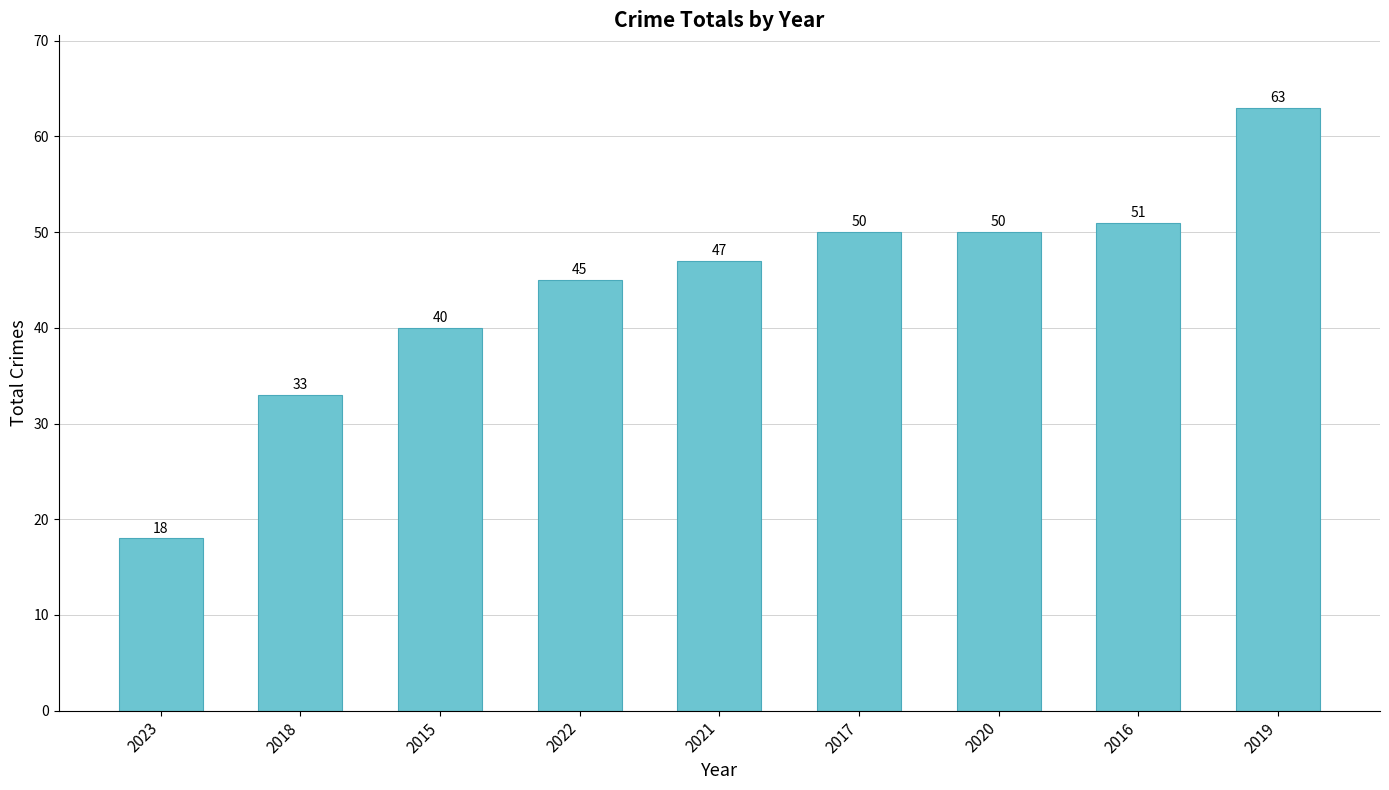

Which category has the highest value across all series?

2019